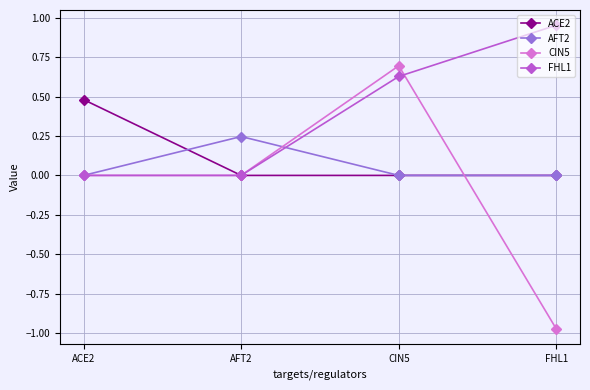

At which category does the chart reach its peak across all series?

FHL1